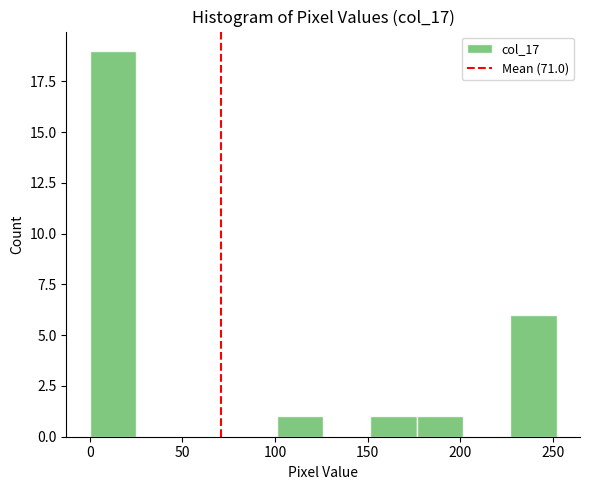

Which range on the x-axis has the tallest bar?

0 to 25